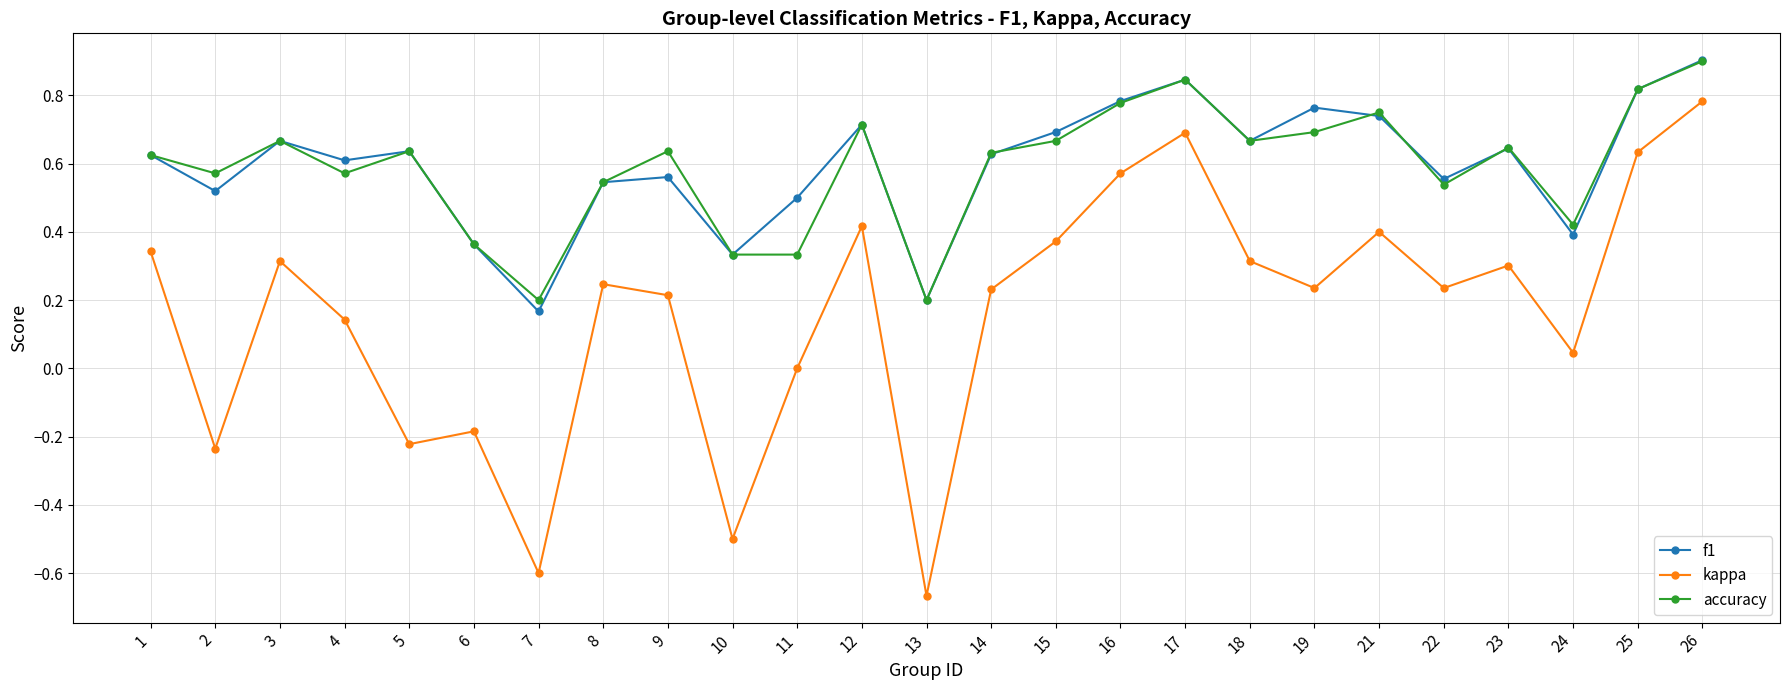

Is the value of f1 at 18 greater than the value of kappa at 4?

Yes